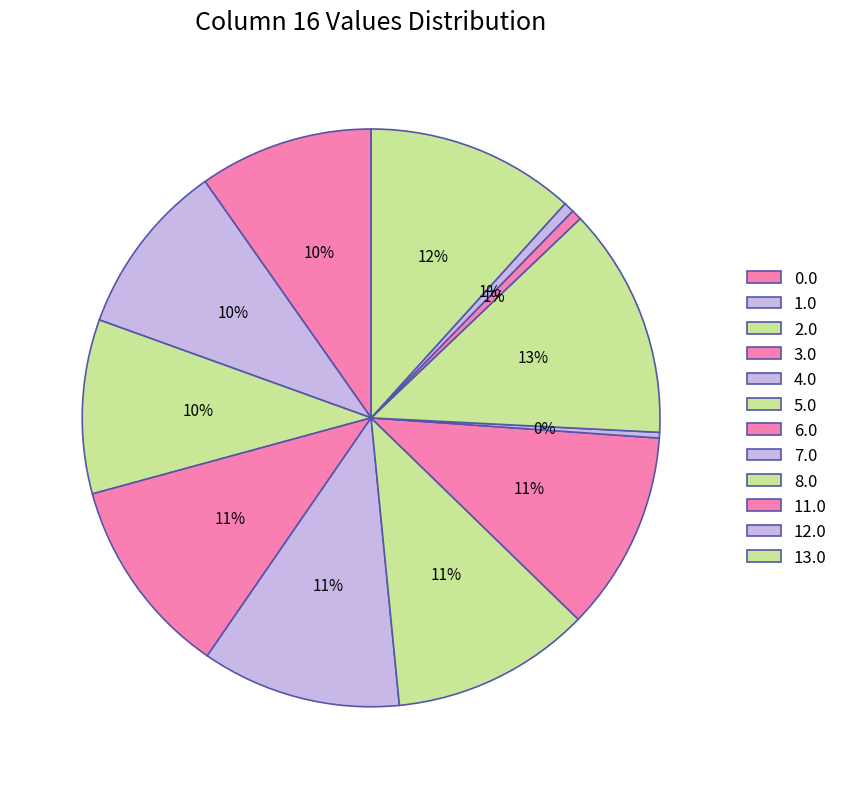

The 7.0 slice represents 1% of the pie. True or false?

False